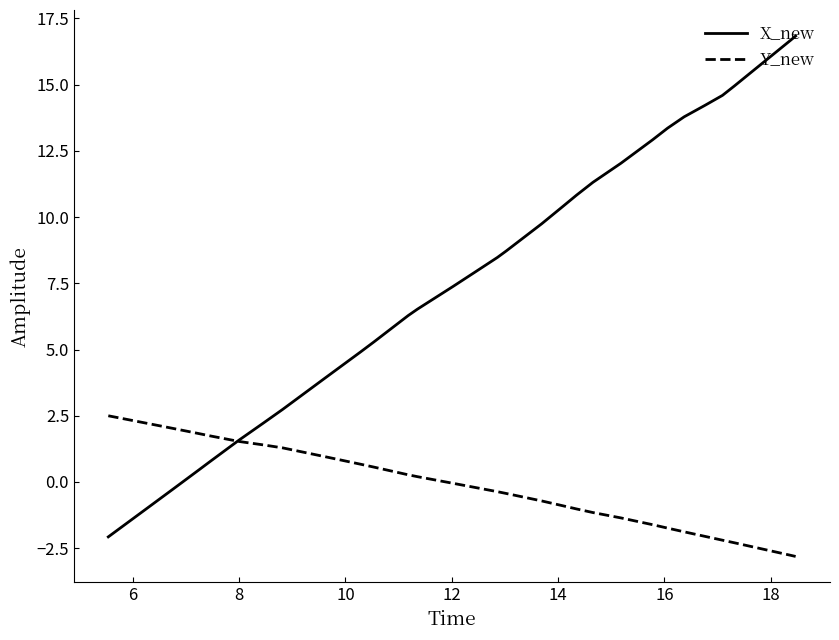

Which series has the largest total across all categories?

X_new